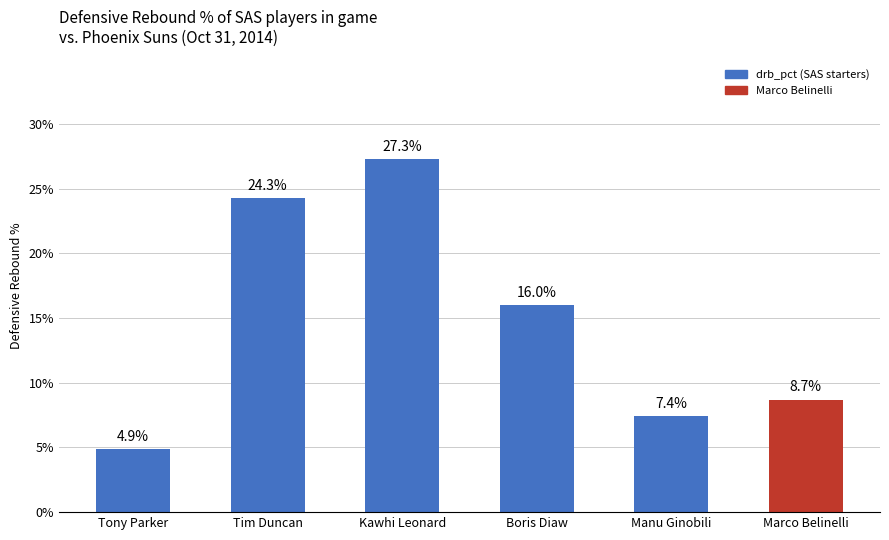

What value does the data have at Marco Belinelli?

8.7